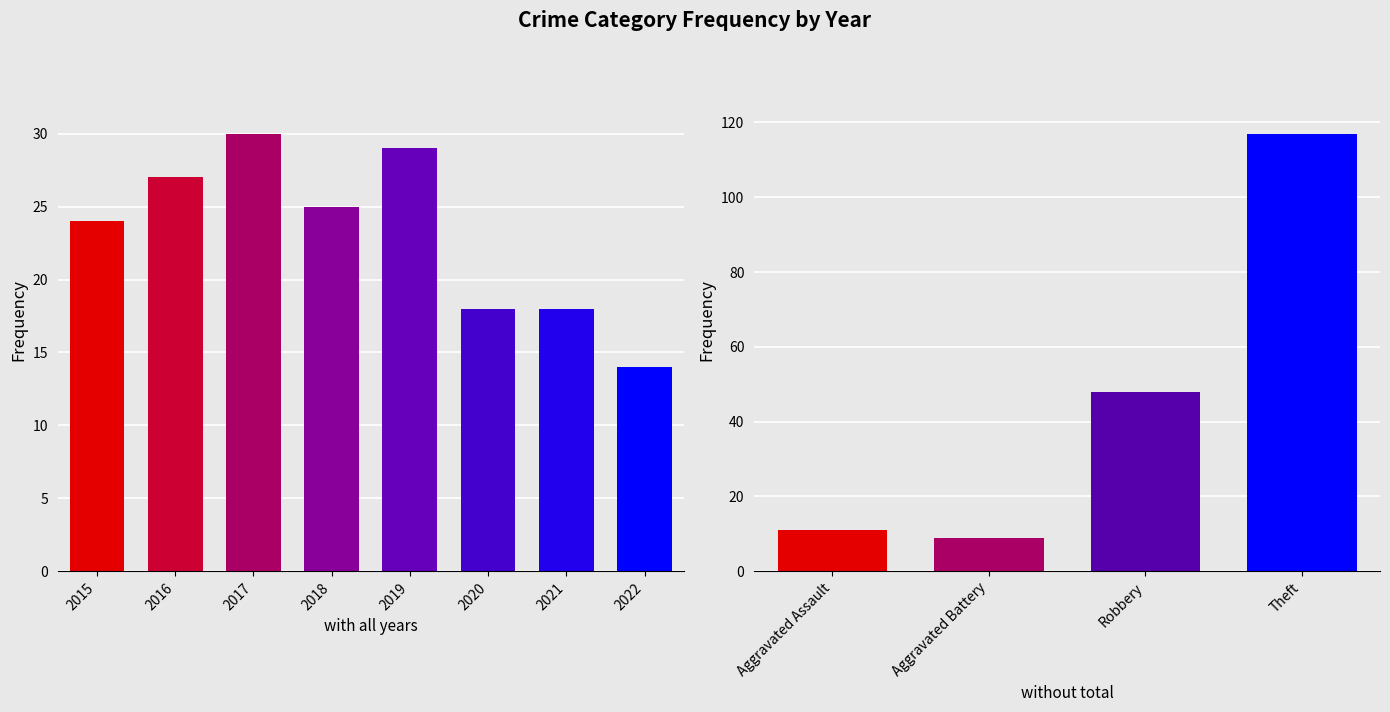

What is the difference between the maximum and minimum values?

16